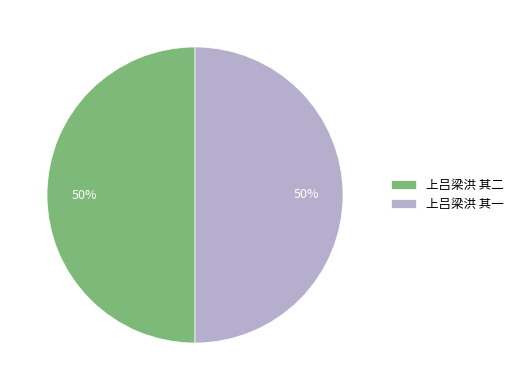

To the nearest percent, what percentage of the pie is 上吕梁洪 其二?

50%